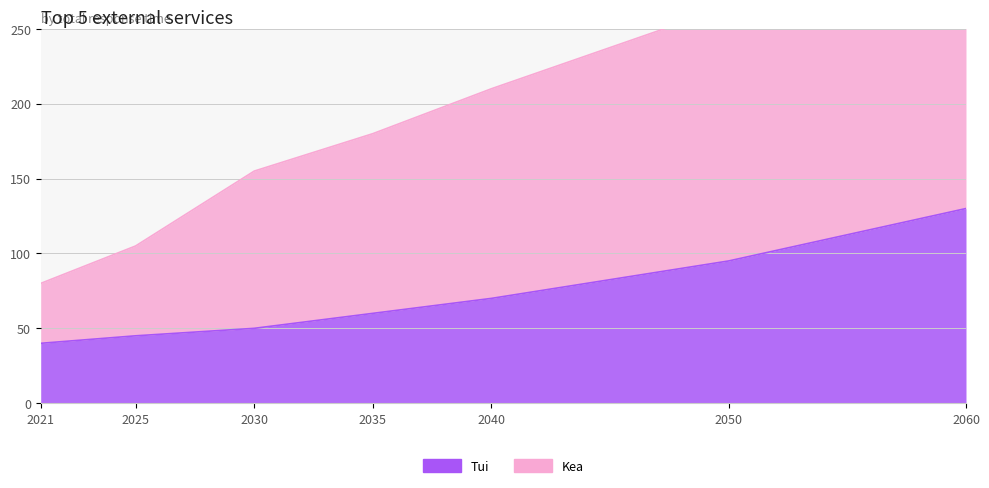

What is the value of the Kea point at the 6th from the left?

265